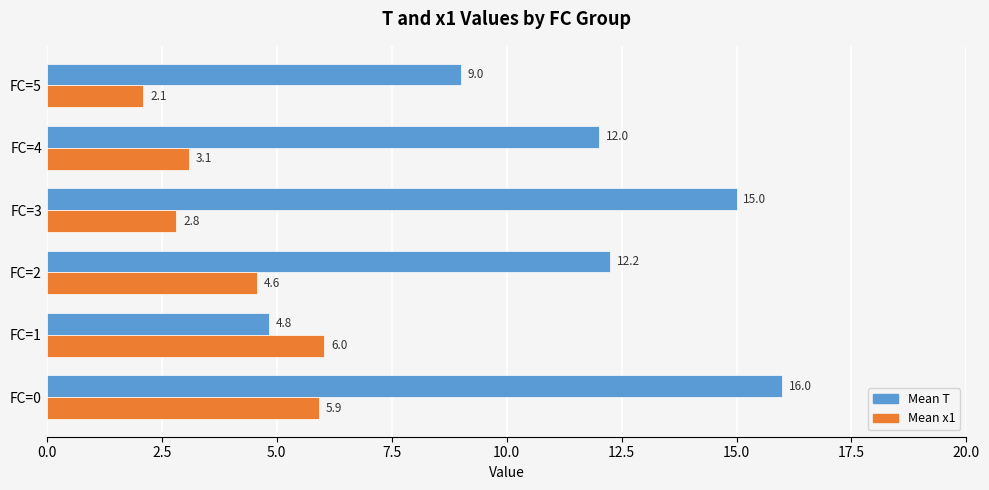

What is the sum of all Mean T values?

69.1